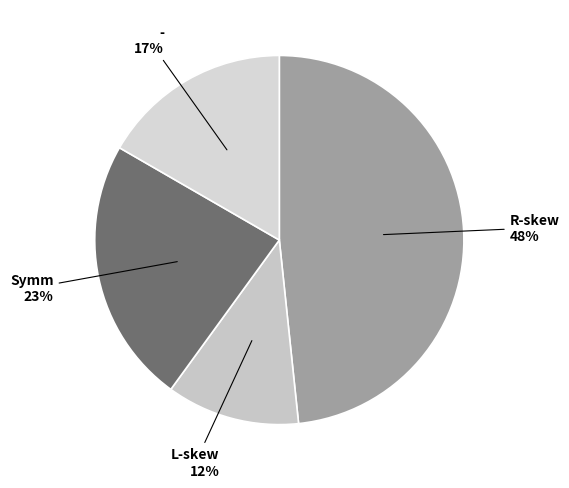

Do L-skew and - together represent more than half of the pie?

No